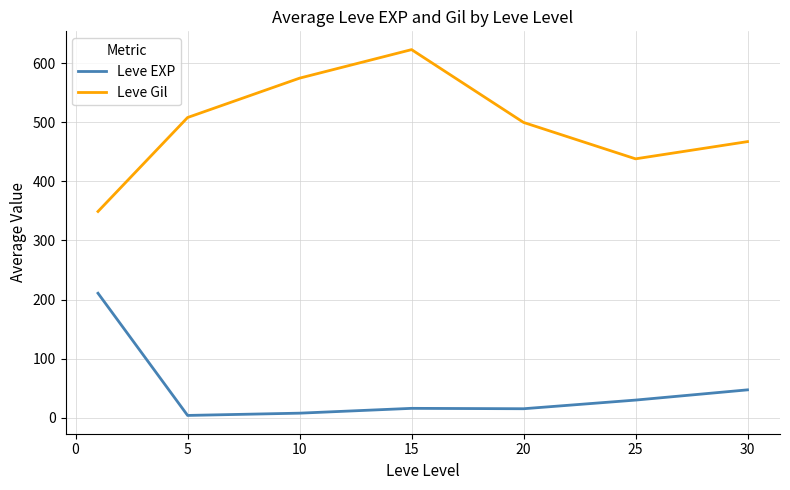

True or false: Leve EXP and Leve Gil cross at least once.

False